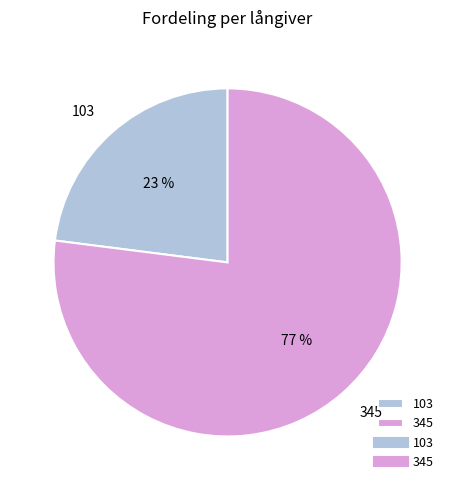

Is it true that 345 is 14% of the pie?

False